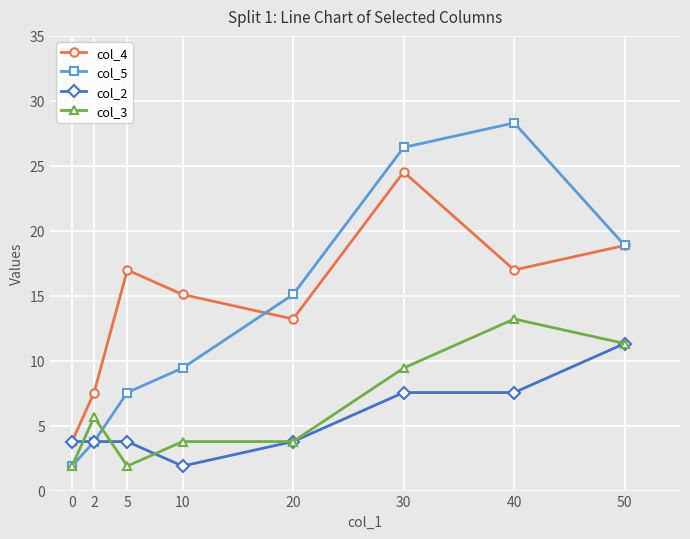

True or false: col_3 and col_2 intersect in this chart.

True